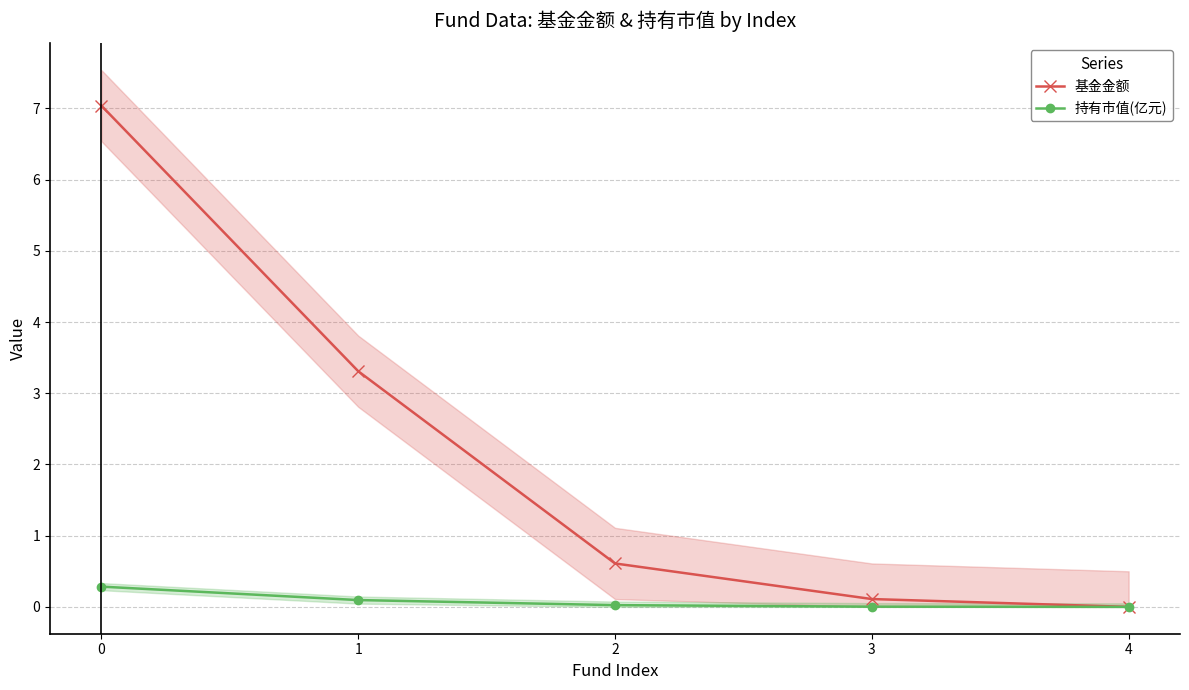

At how many categories does at least one series exceed 3?

2